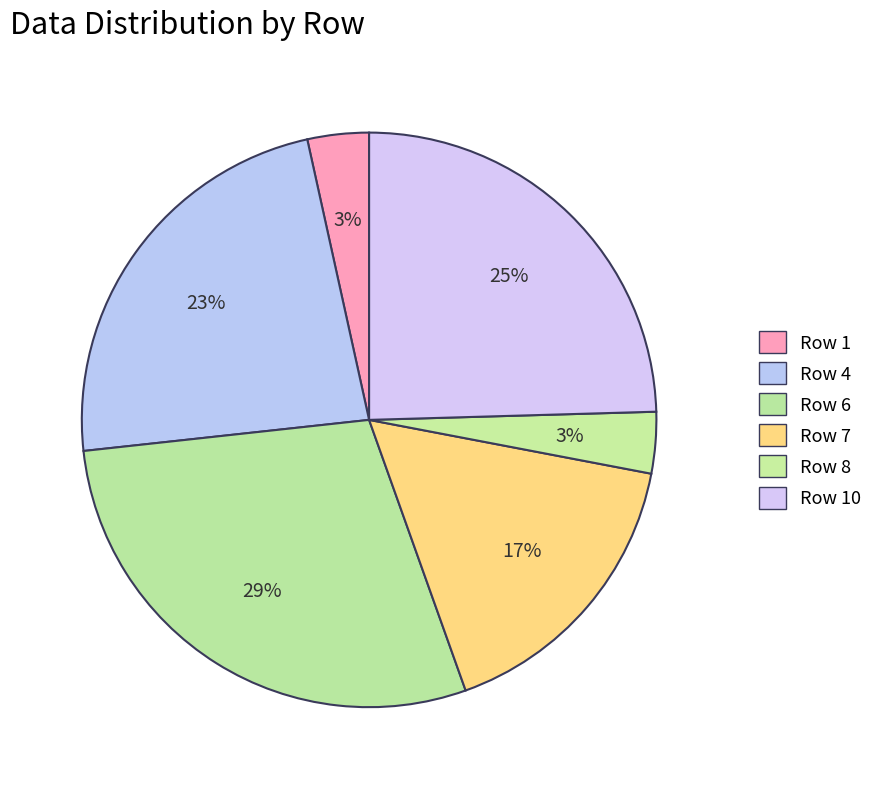

How many segments does this pie chart have?

6